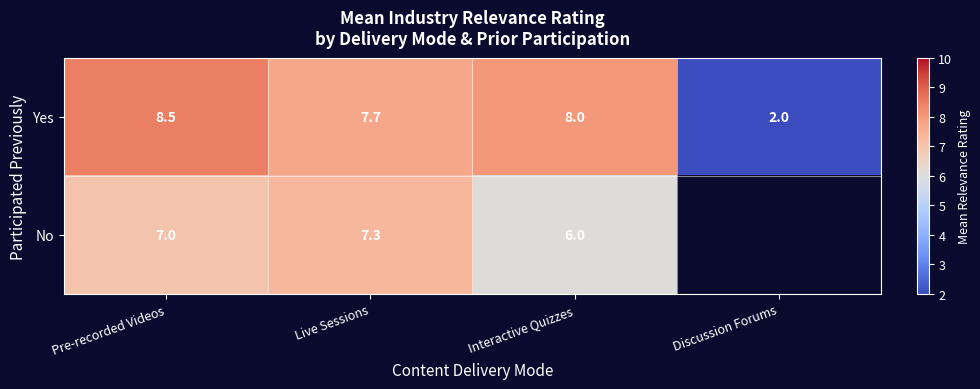

At which label does Yes reach its peak?

Pre-recorded Videos